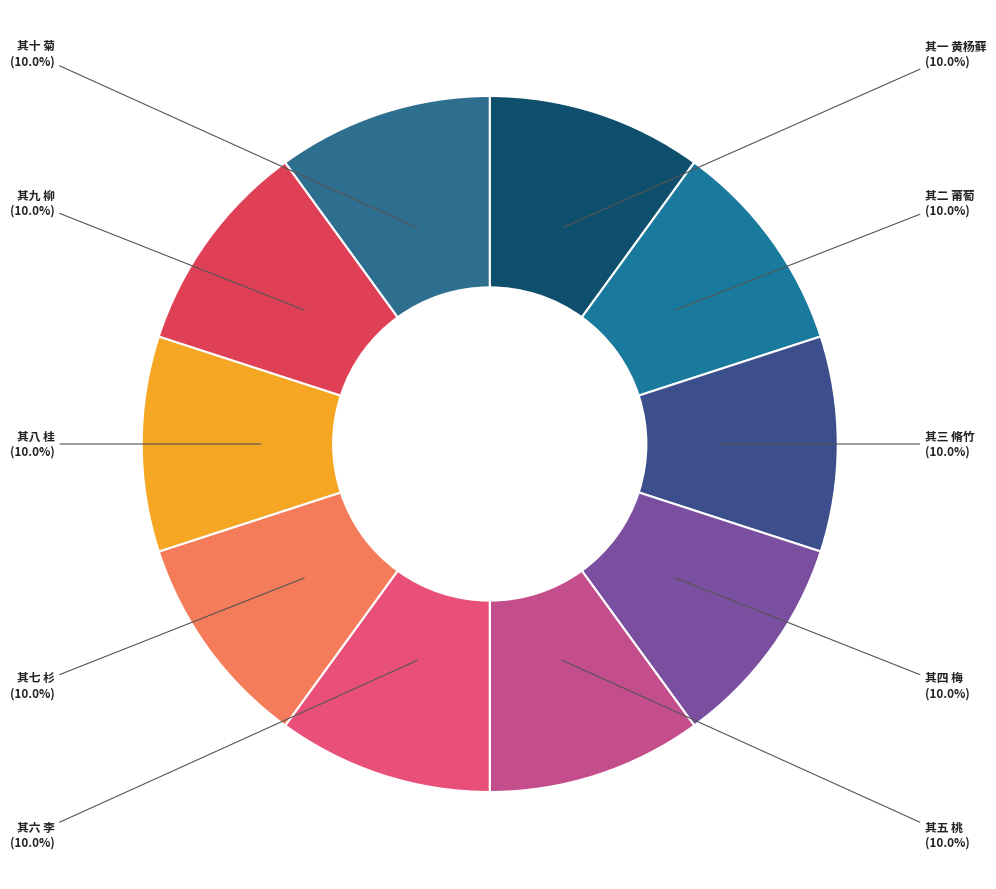

How many slices are in this pie chart?

10